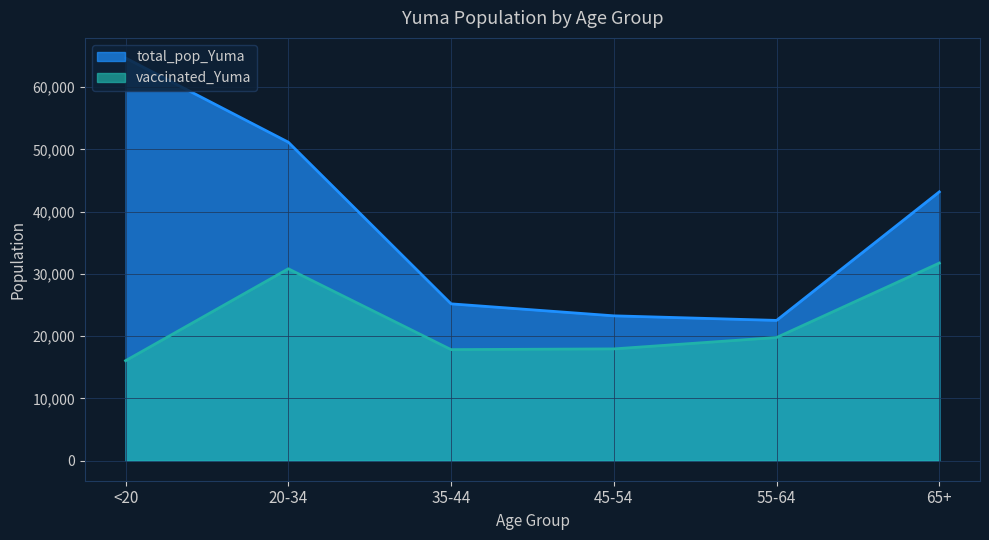

The value of vaccinated_Yuma at 55-64 is 19772. True or false?

True